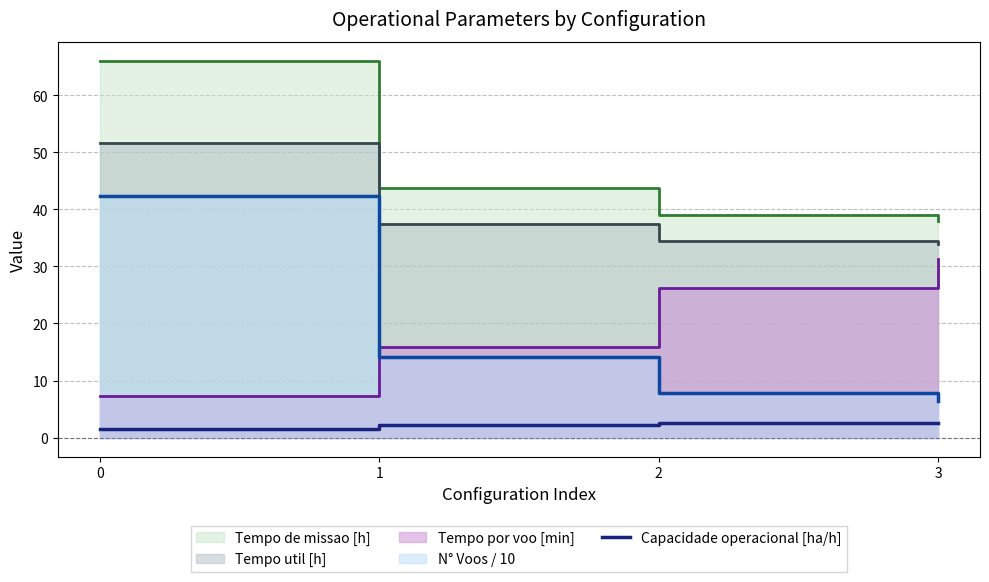

True or false: Capacidade operacional [ha/h] has more than 2 points higher than both neighbors.

False